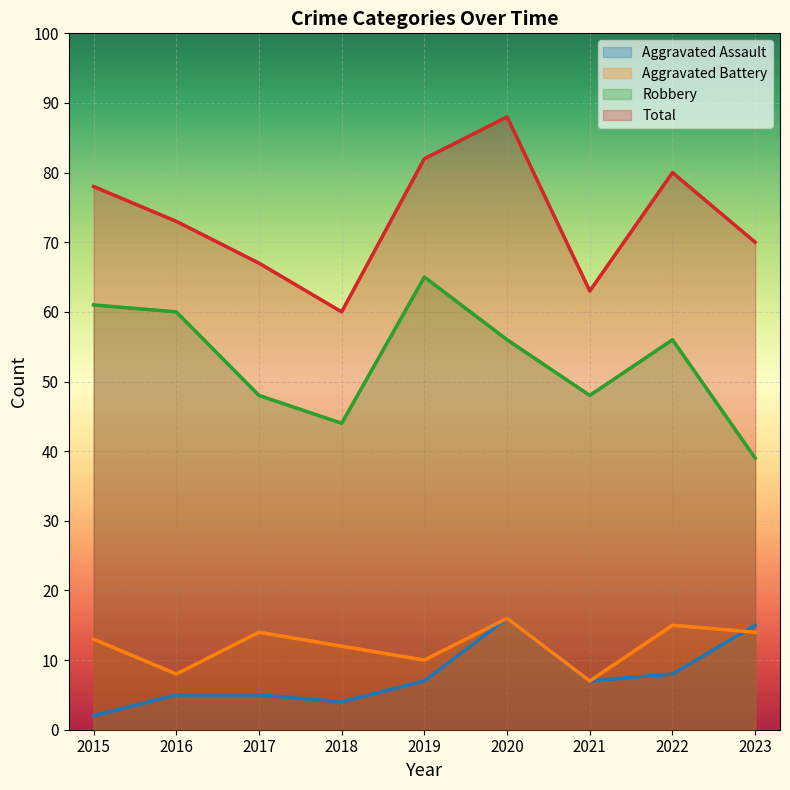

What is the sum of the Aggravated Battery values at 2016 and 2018?

20